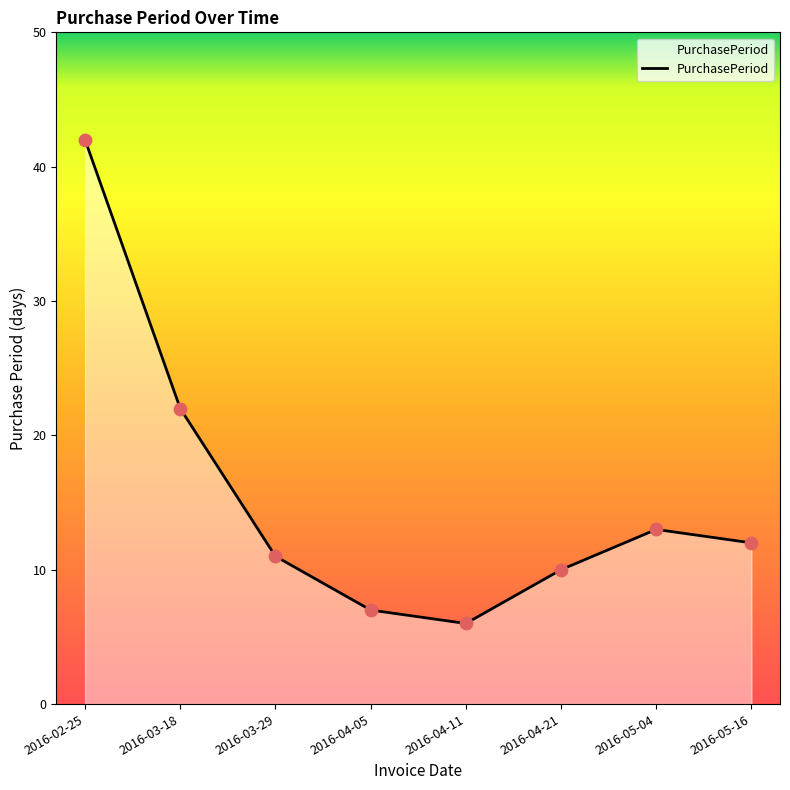

Which has a higher value, 2016-04-21 or 2016-02-25?

2016-02-25